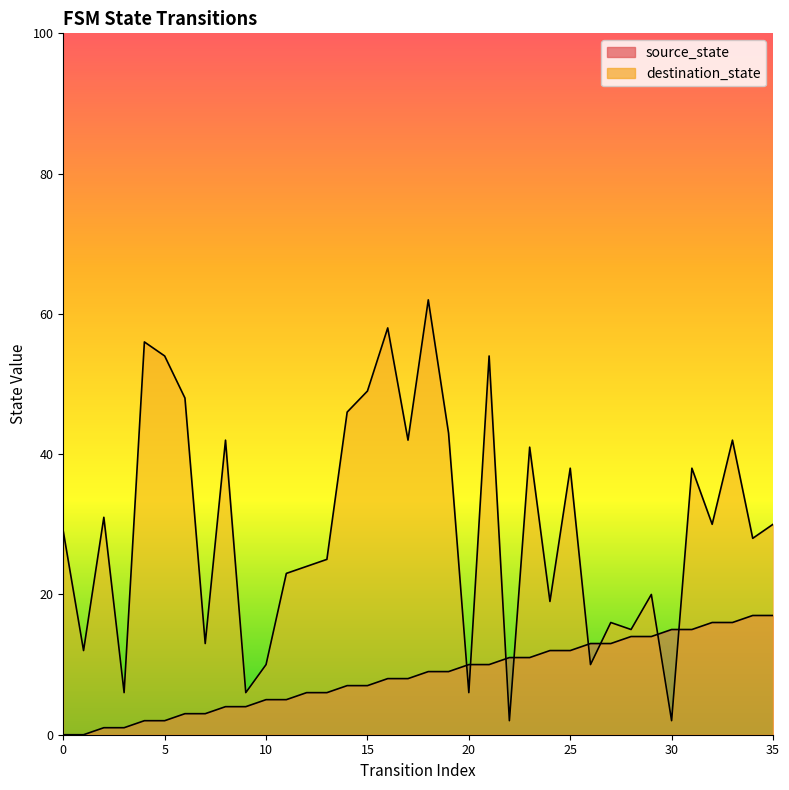

What is the sum of all destination_state values?

1070